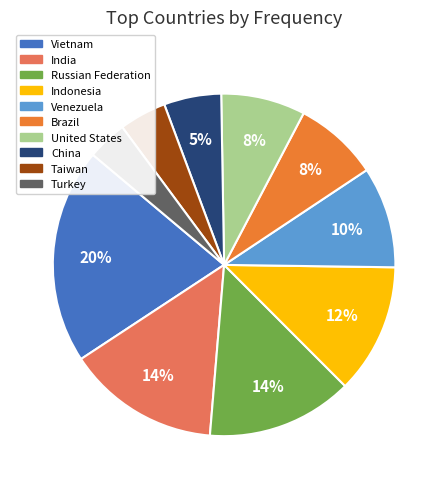

Which slice is the largest?

Vietnam